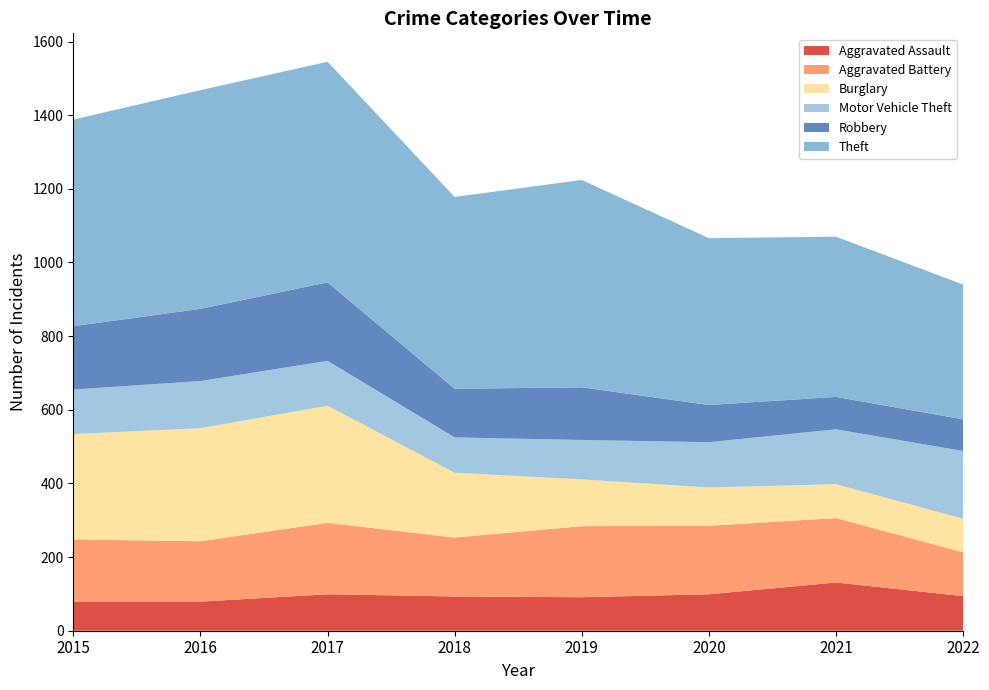

Reading left to right, extract all data points from this chart.

Aggravated Assault: 2015=79	2016=79	2017=99	2018=93	2019=91	2020=99	2021=131	2022=94
Aggravated Battery: 2015=169	2016=164	2017=194	2018=160	2019=193	2020=186	2021=175	2022=119
Burglary: 2015=286	2016=307	2017=318	2018=176	2019=127	2020=104	2021=92	2022=91
Motor Vehicle Theft: 2015=121	2016=128	2017=122	2018=96	2019=107	2020=123	2021=149	2022=184
Robbery: 2015=172	2016=196	2017=213	2018=132	2019=143	2020=101	2021=88	2022=86
Theft: 2015=561	2016=594	2017=599	2018=521	2019=563	2020=453	2021=435	2022=366